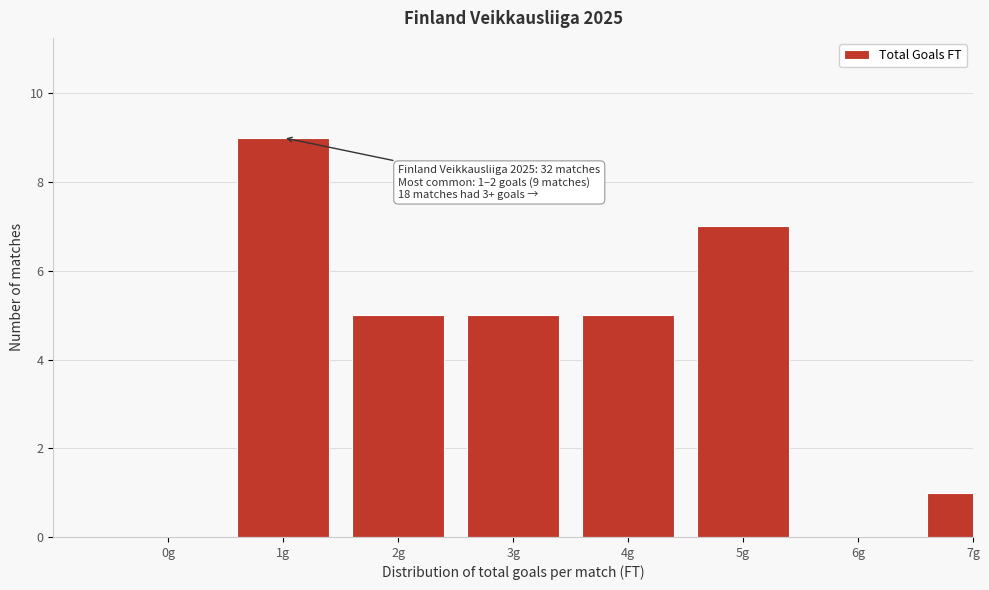

Reading right to left, extract all data points from this chart.

7g=1	6g=0	5g=7	4g=5	3g=5	2g=5	1g=9	0g=0